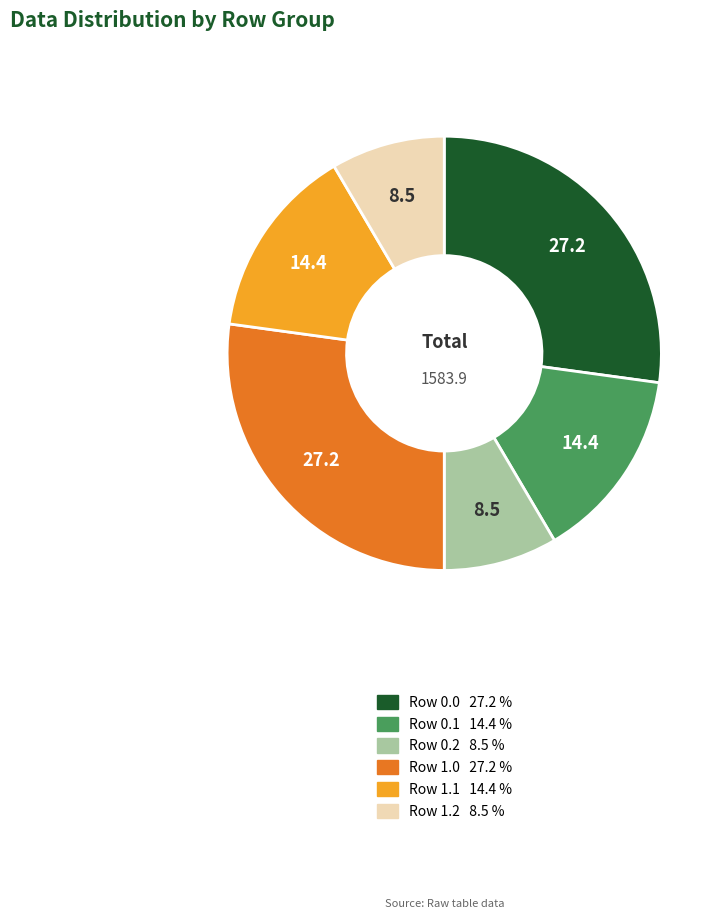

Is there a majority slice in this chart?

No